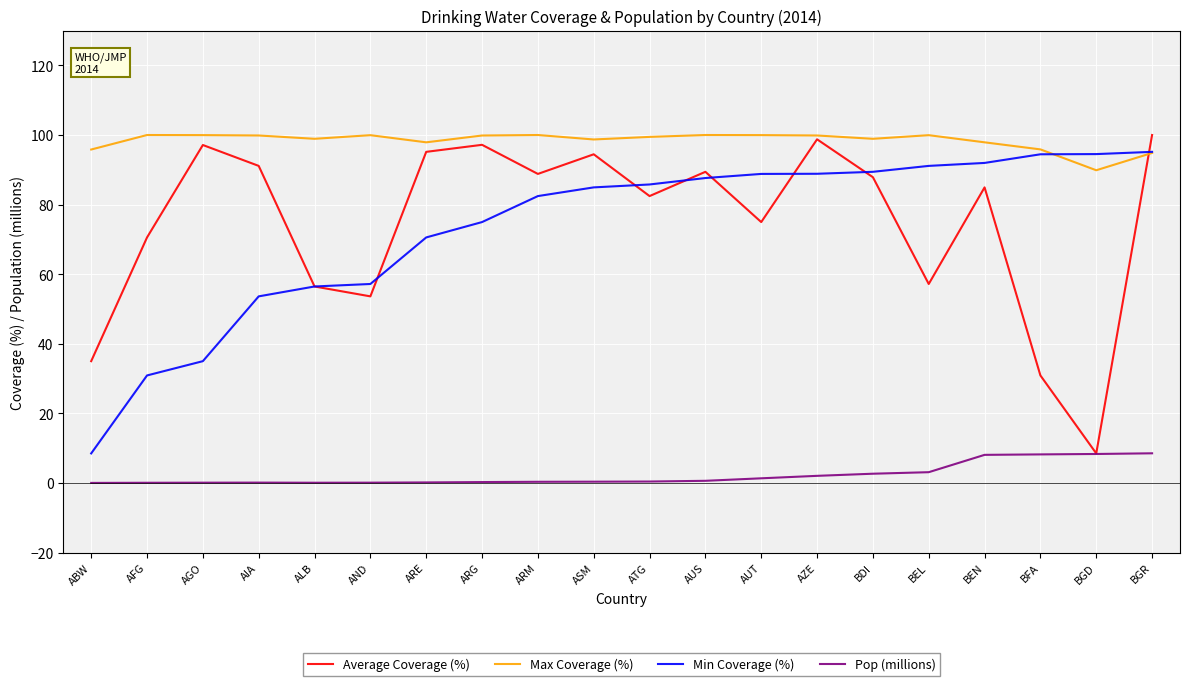

What is the maximum value shown in the chart?

100.0